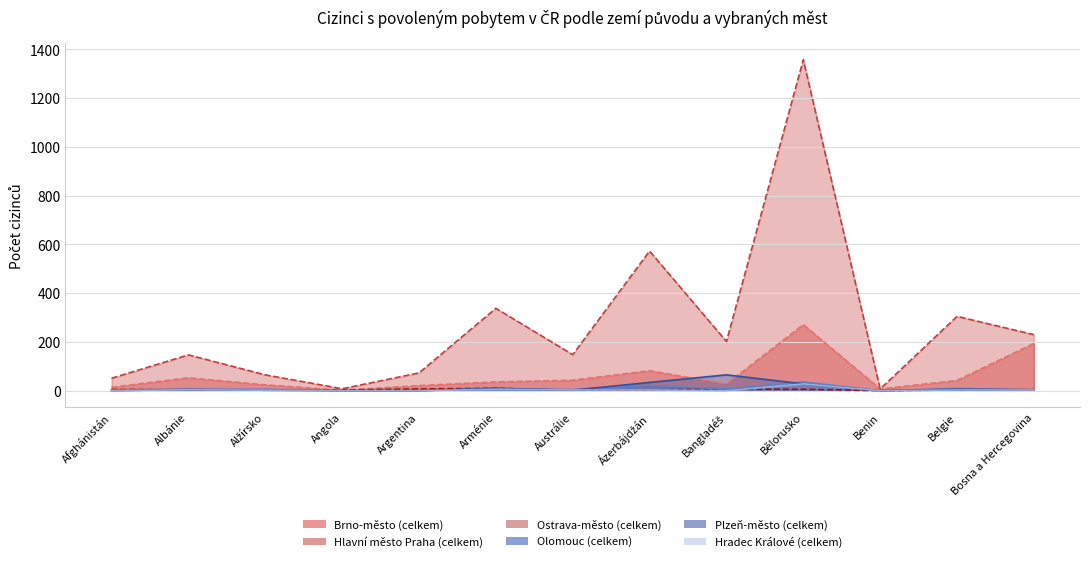

True or false: Hradec Králové (celkem) has a value of 0 at Argentina.

True